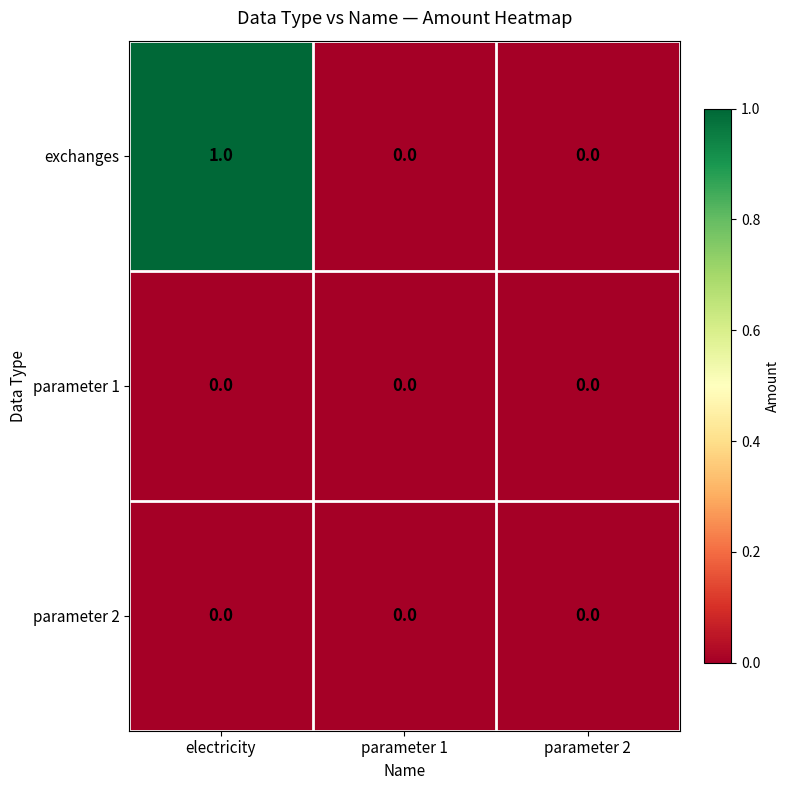

Reading right to left, transcribe all the data shown in this chart.

exchanges: 0	0	1
parameter 1: 0	0	0
parameter 2: 0	0	0